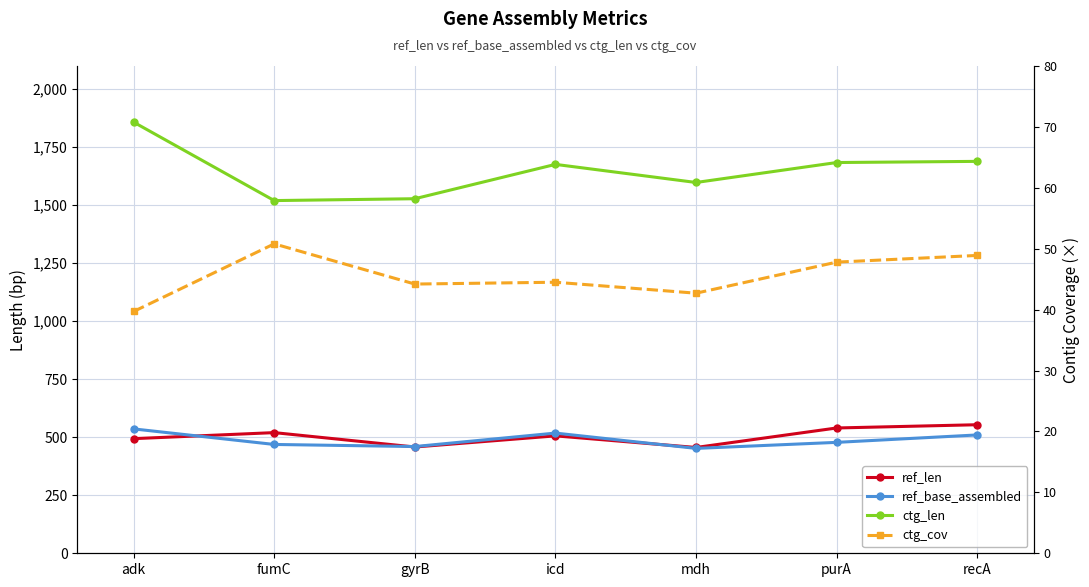

What is the sum of all ref_len values?

3528.0